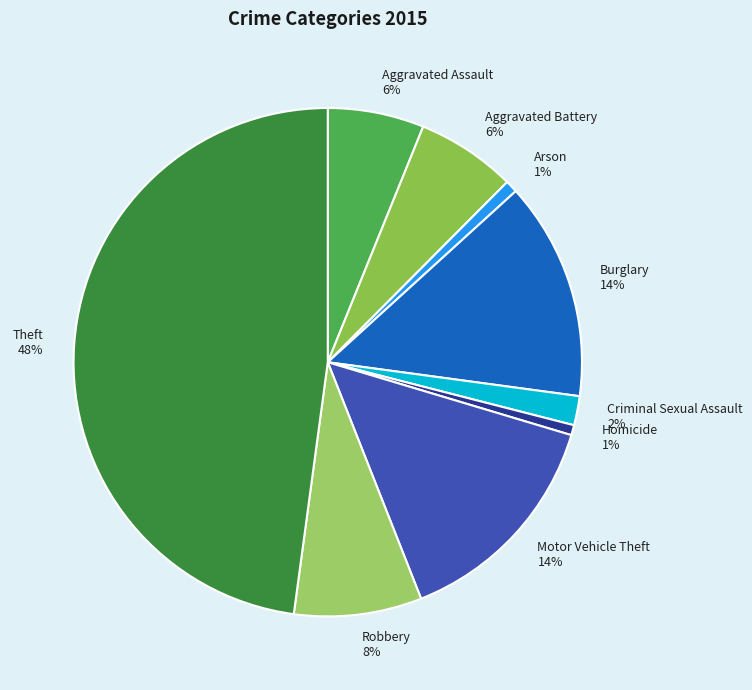

Does any single category account for the majority?

No